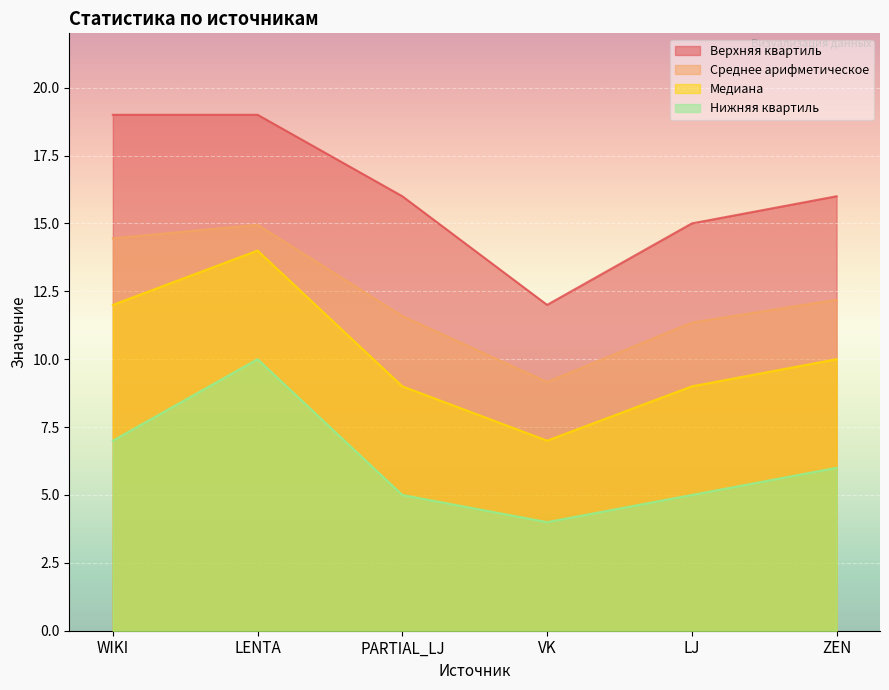

Which series has the largest total across all categories?

Верхняя квартиль